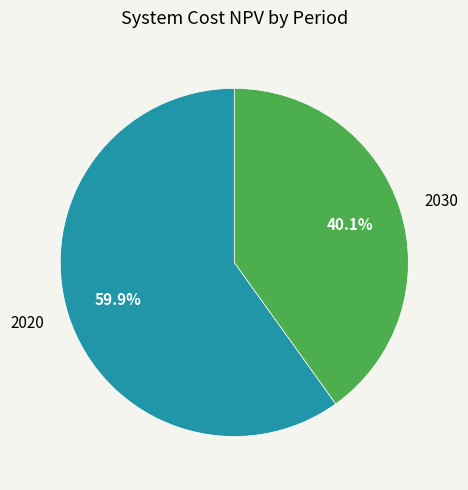

What is the total percentage of 2020 and 2030?

100.0%